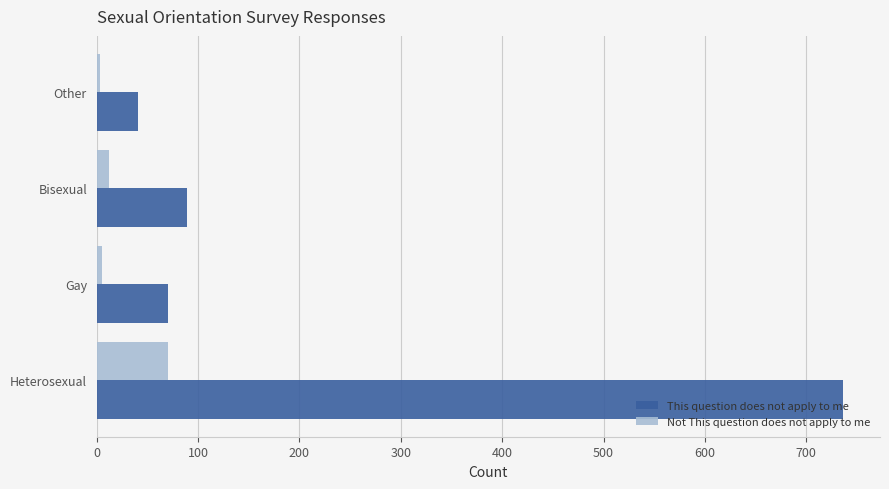

Between Heterosexual and Other, which series saw the biggest shift?

This question does not apply to me